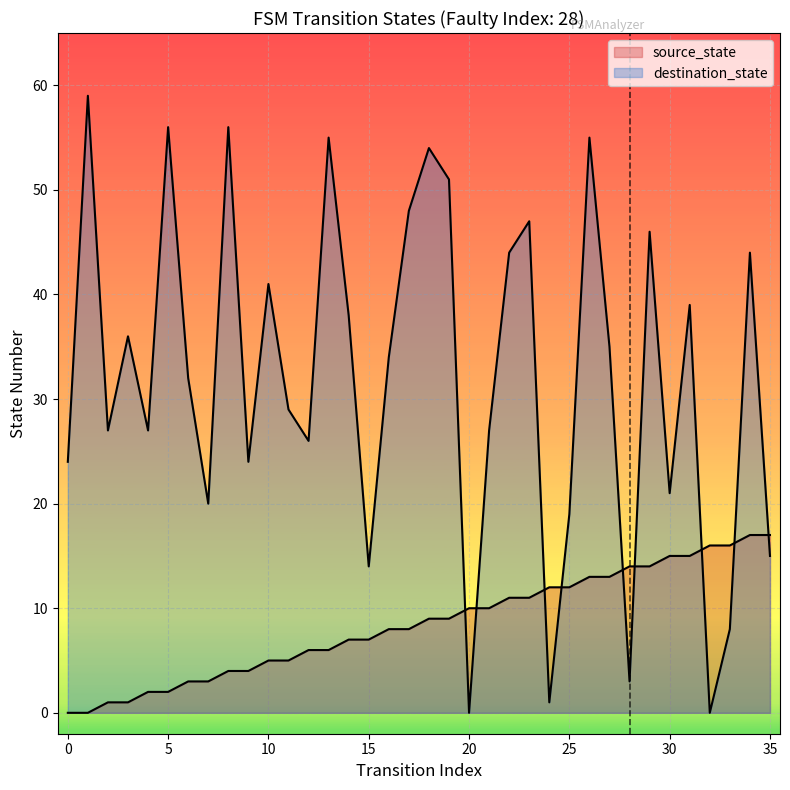

At 34, list the series in order from largest to smallest.

destination_state, source_state